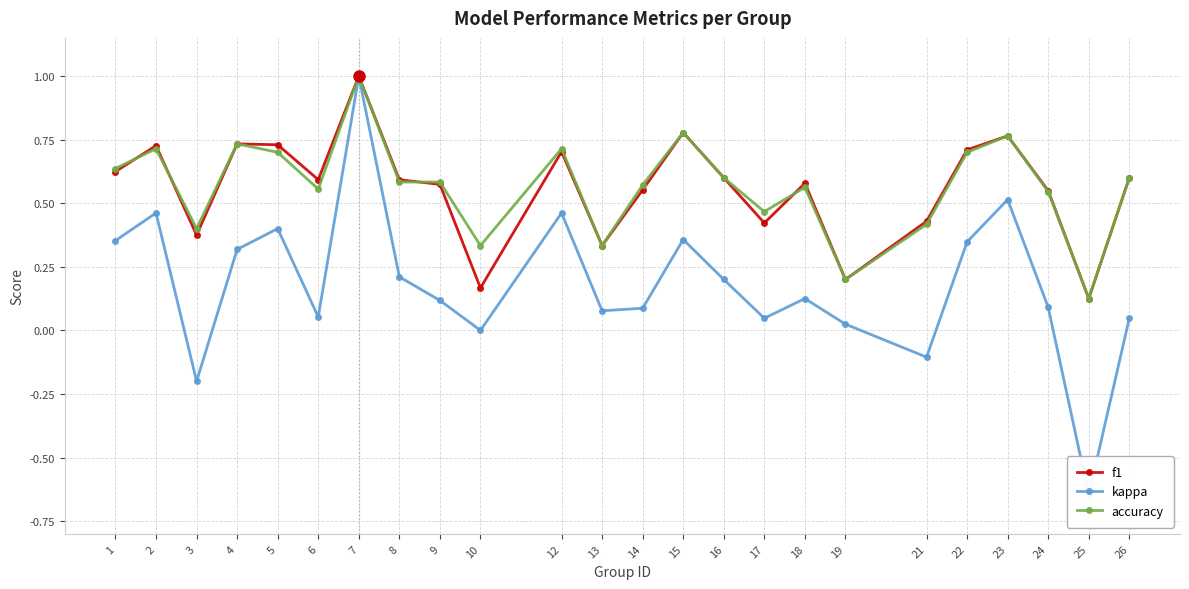

Which series ends up on top after the final intersection of accuracy and f1?

f1